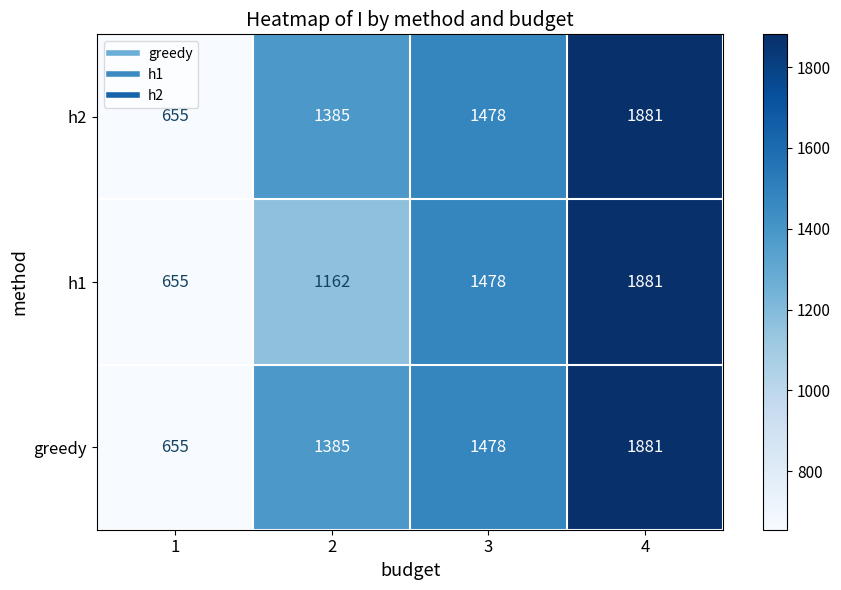

The value of h1 at 1 is 358. True or false?

False